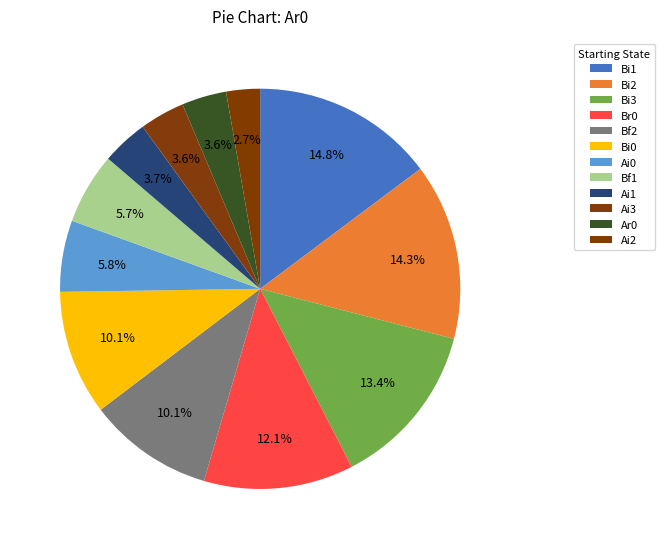

Is there a majority slice in this chart?

No